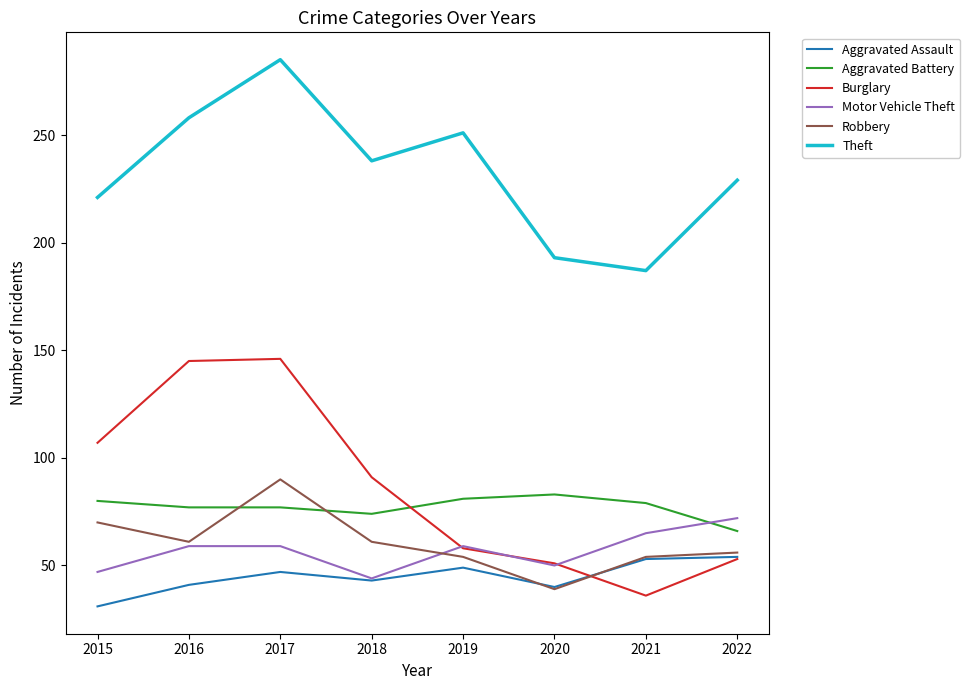

Is it true that Burglary equals 107 at 2015?

True